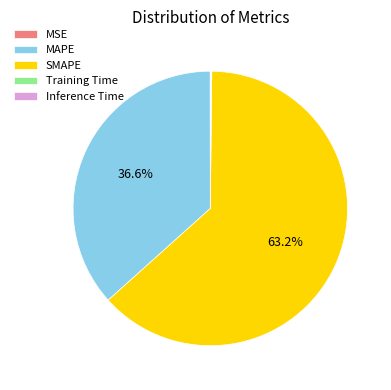

Is there a majority slice in this chart?

Yes